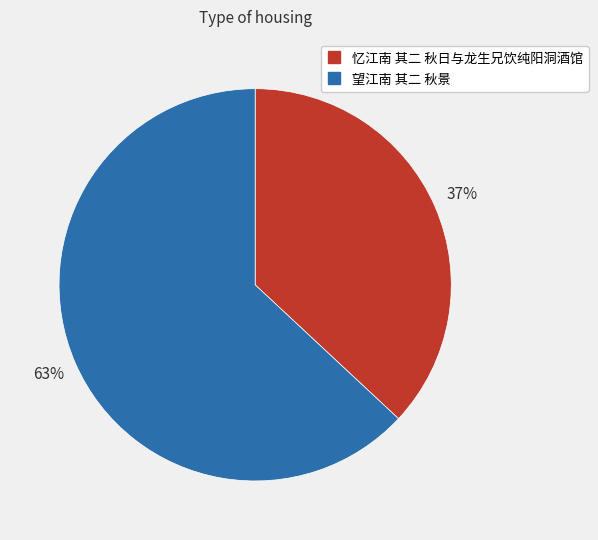

What percentage is the 望江南 其二 秋景 slice, to the nearest percent?

63%